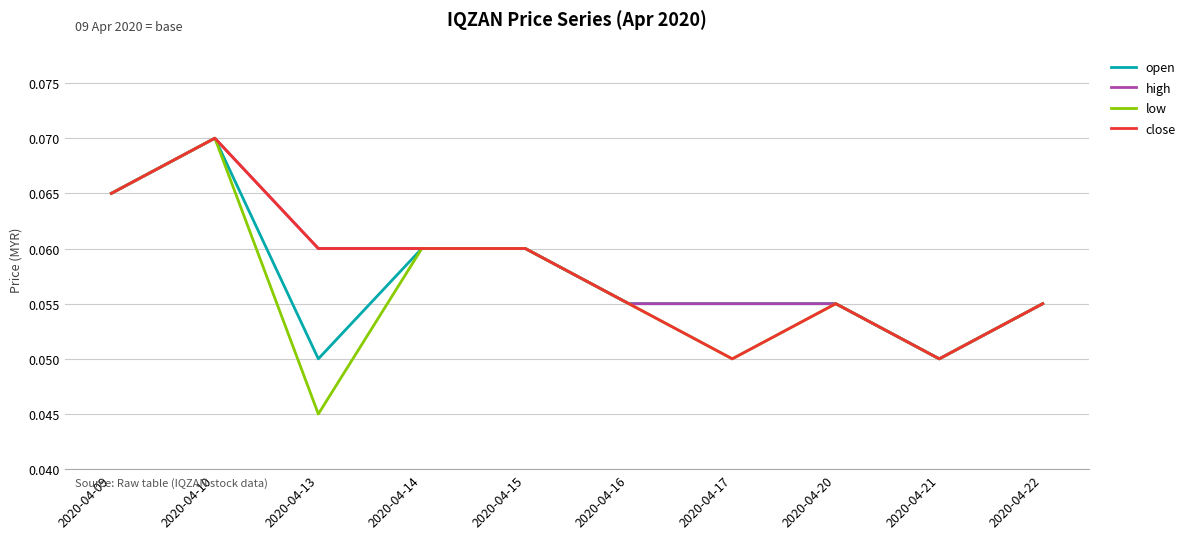

At which category is the sum across all series the highest?

2020-04-10